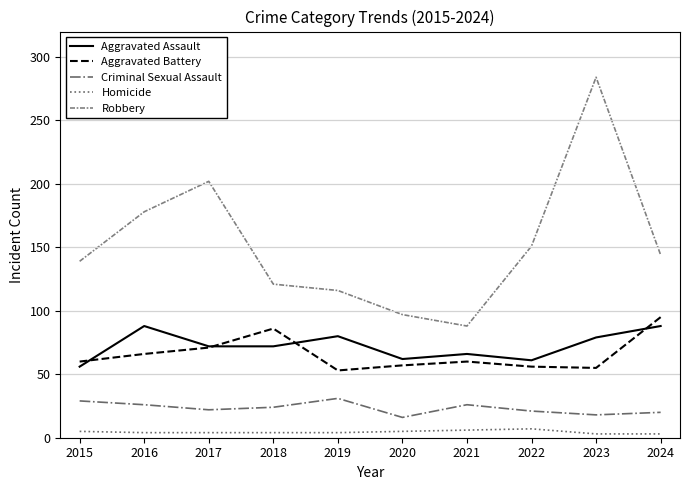

List the series in order of their peak value, highest first.

Robbery, Aggravated Battery, Aggravated Assault, Criminal Sexual Assault, Homicide